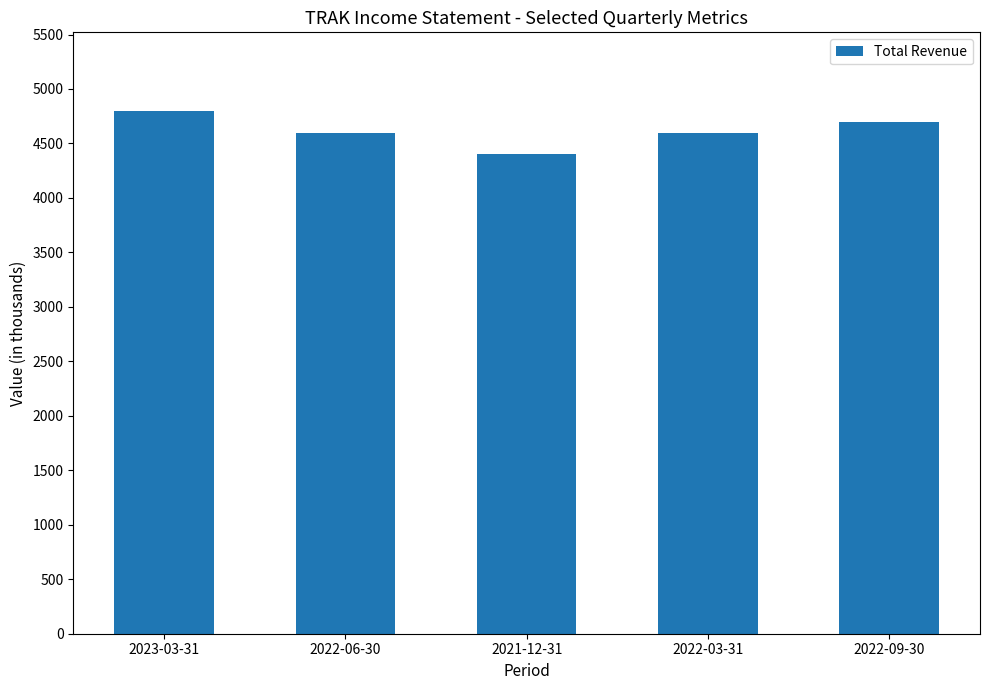

At which category does the chart reach its minimum across all series?

2021-12-31